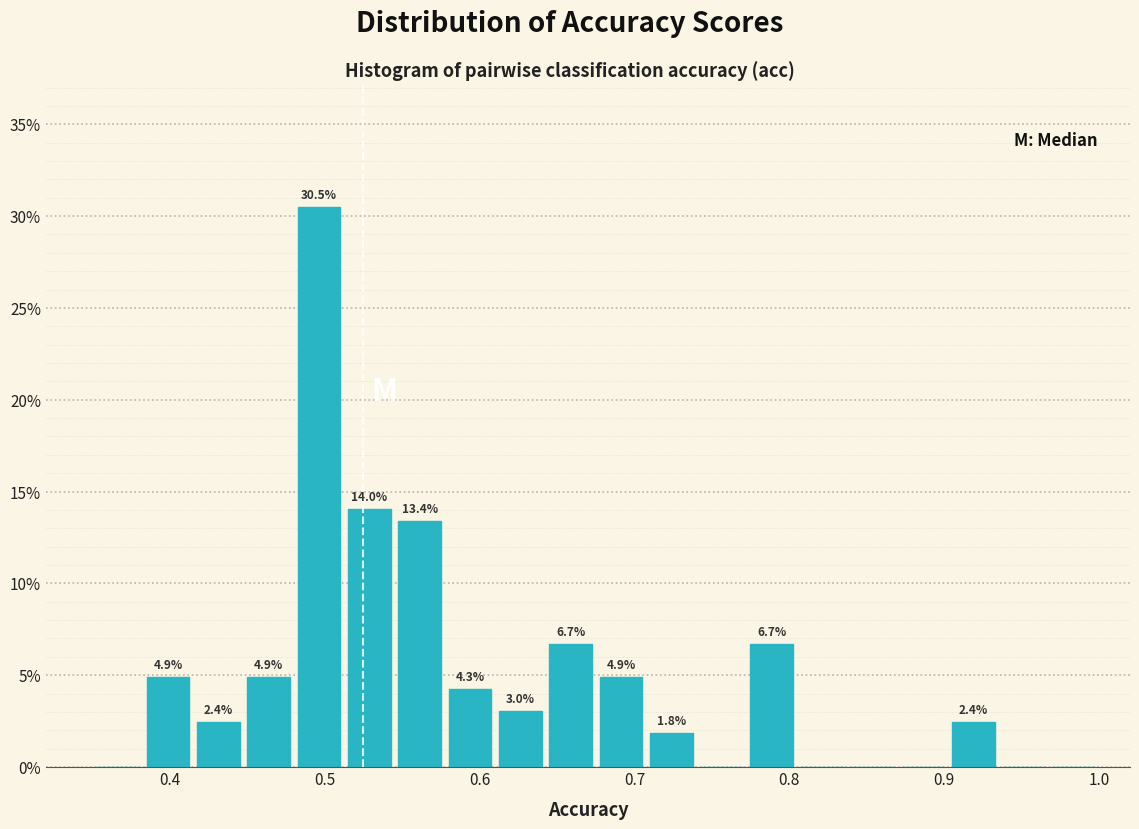

Around what value on the x-axis is the tallest bar? Give the approximate position of its centre, as read against the axis.

0.50